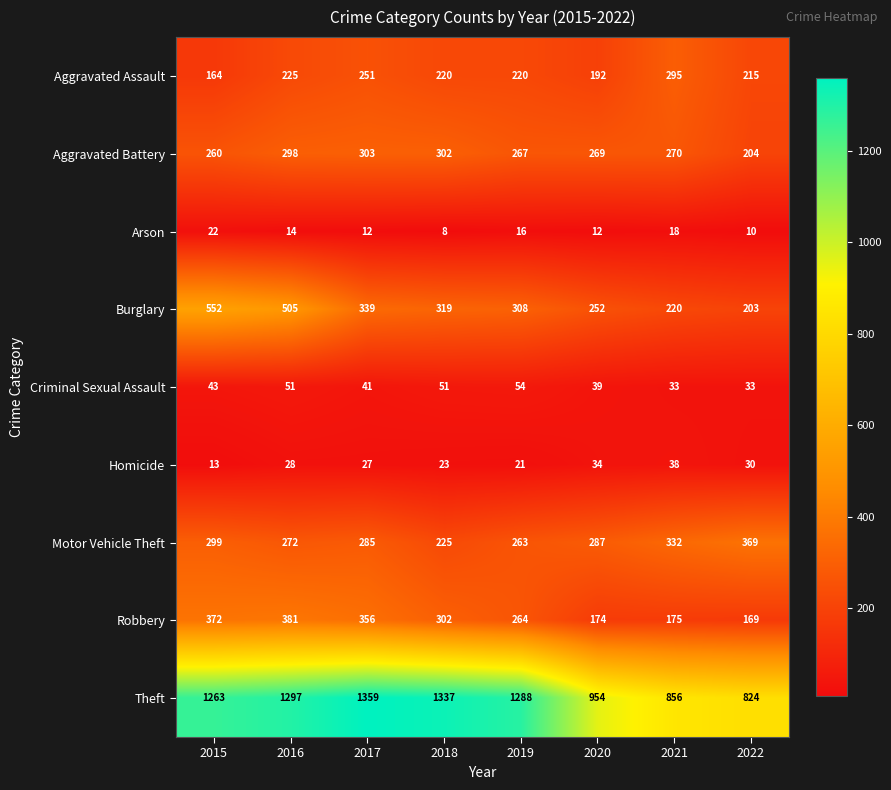

How many data points does each series have?

8